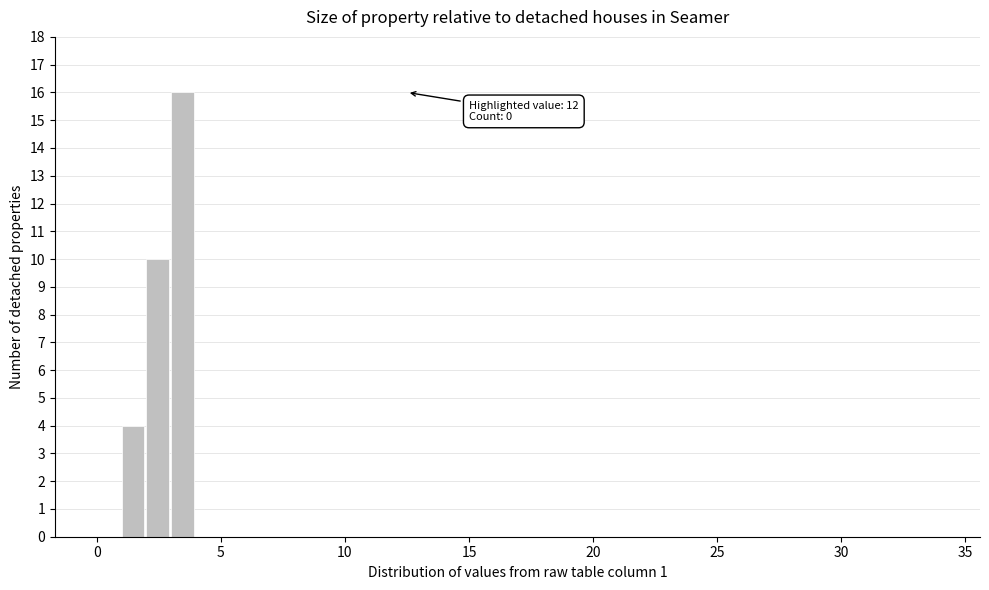

Around what value on the x-axis is the tallest bar? Give the approximate position of its centre, as read against the axis.

3.5